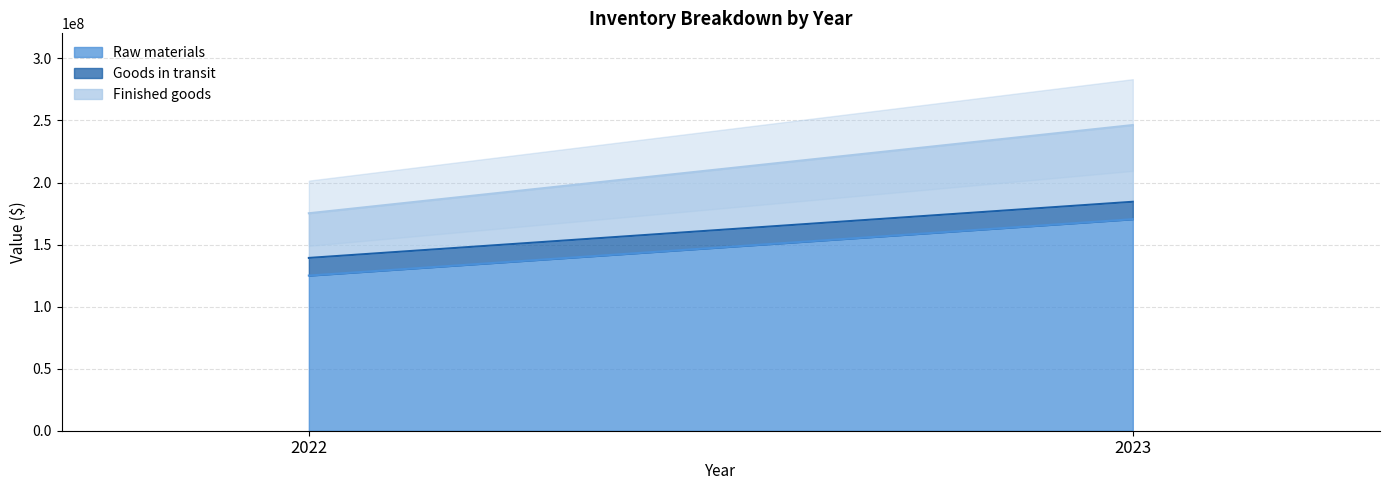

At which label does Raw materials reach its peak?

2023